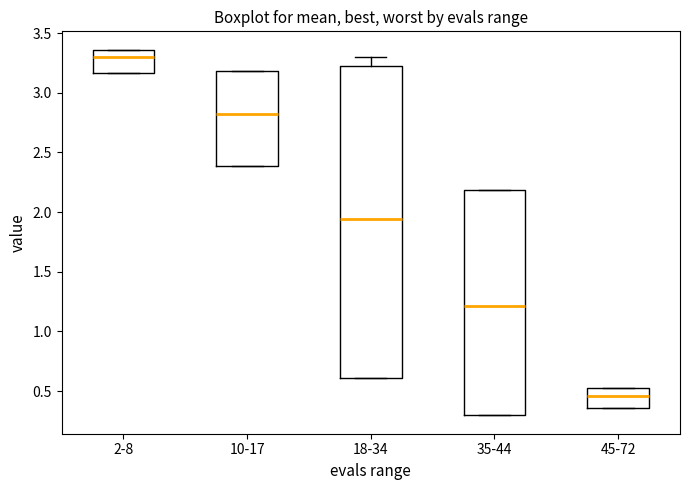

Where does the median line of the box for 10-17 sit on the y-axis? The values are not printed on the chart, so give them approximately, as read against the axis.

2.80